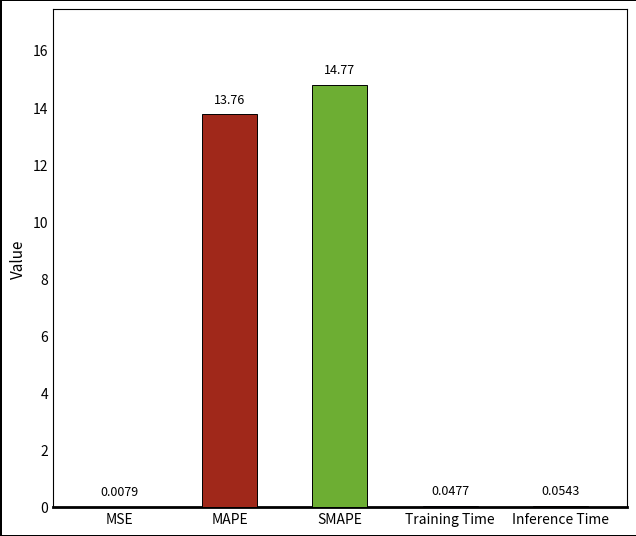

Which category has the highest value across all series?

SMAPE